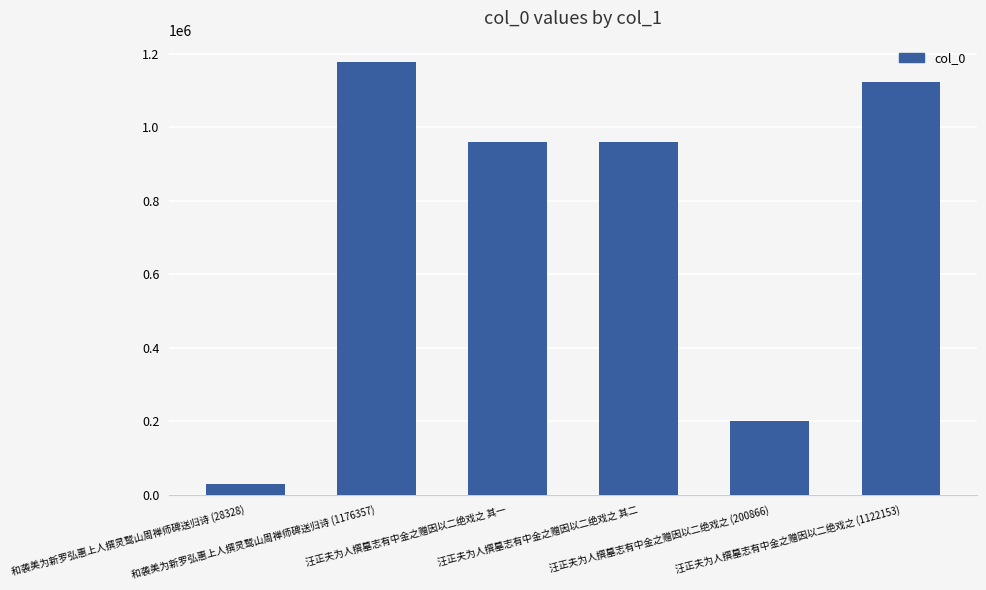

At which label does the data first exceed 959356?

和袭美为新罗弘惠上人撰灵鹫山周禅师碑送归诗 (1176357)